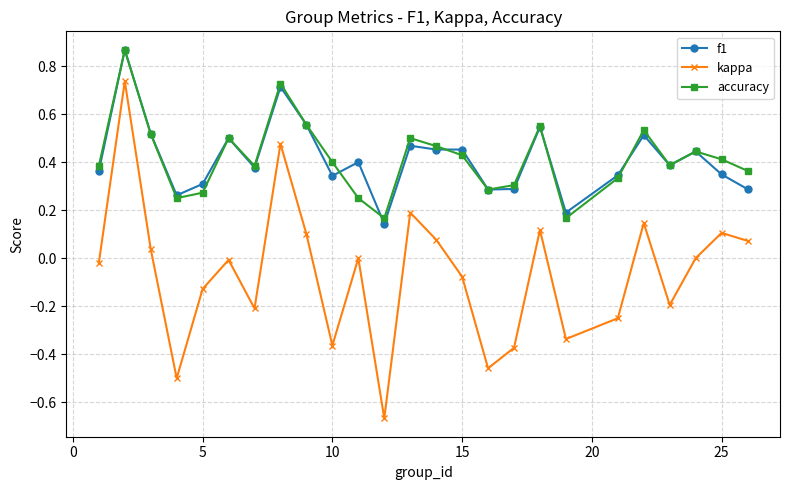

Which series has the widest spread of values?

kappa